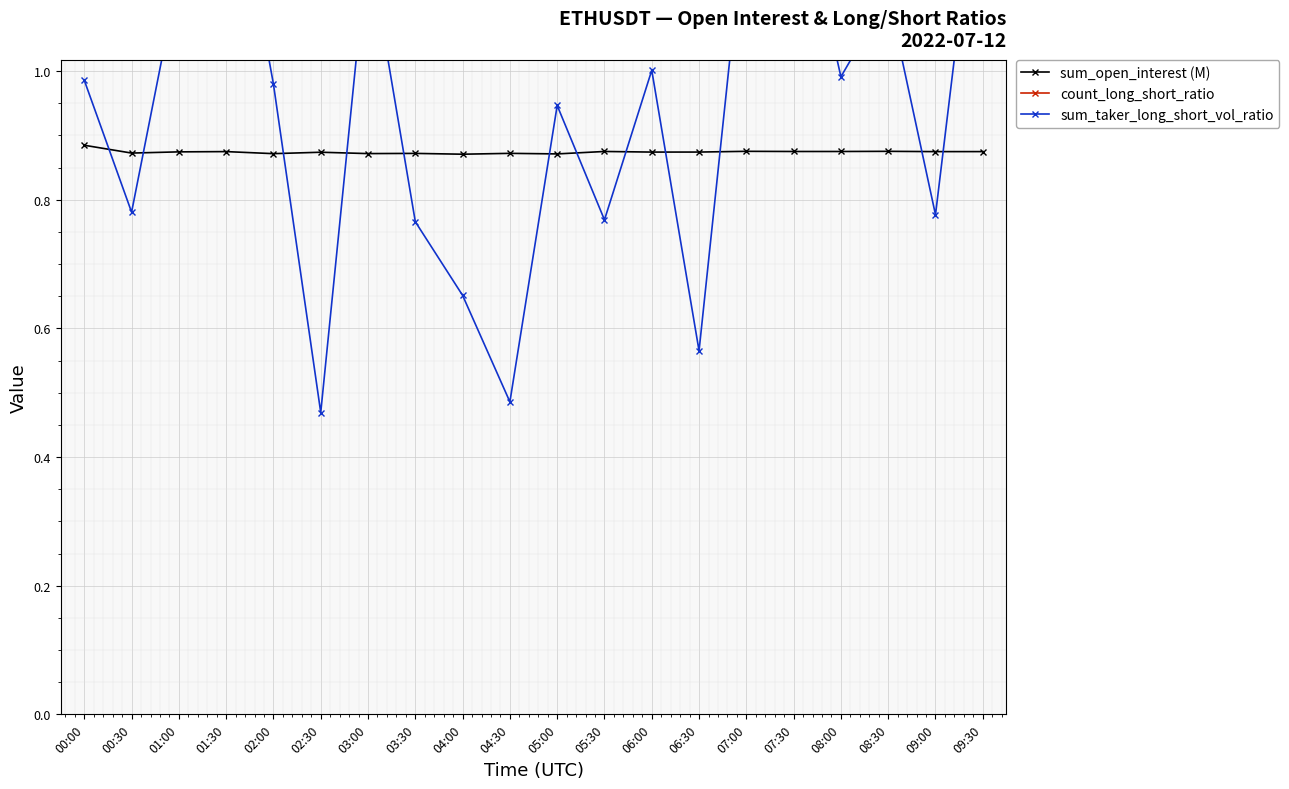

What is the label of the 11th point from the right?

04:30